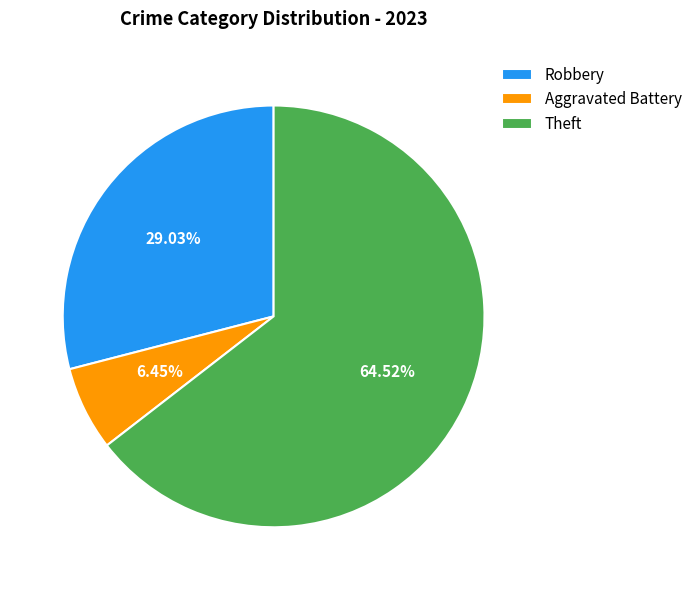

Combined, do Robbery and Theft account for over 50%?

Yes